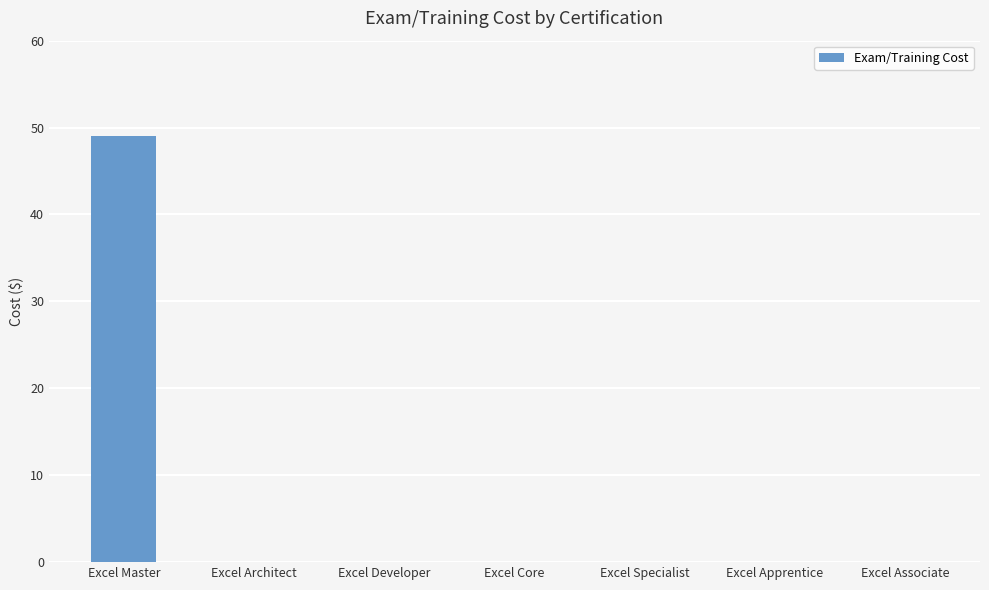

At which category does the chart reach its peak across all series?

Excel Master